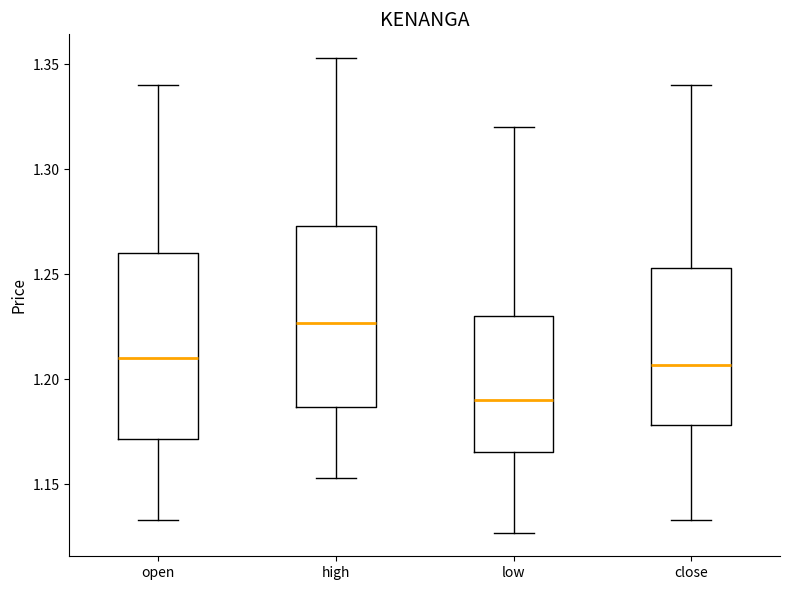

Reading left to right, read every box against the y-axis: the position of its median line, the range the box covers, and the ends of its whiskers. The values are not printed on the chart, so give them approximately, as read against the axis.

open: median 1.210, box 1.170 to 1.260, whiskers 1.135 to 1.340
high: median 1.225, box 1.185 to 1.275, whiskers 1.155 to 1.355
low: median 1.190, box 1.165 to 1.230, whiskers 1.125 to 1.320
close: median 1.205, box 1.180 to 1.255, whiskers 1.135 to 1.340